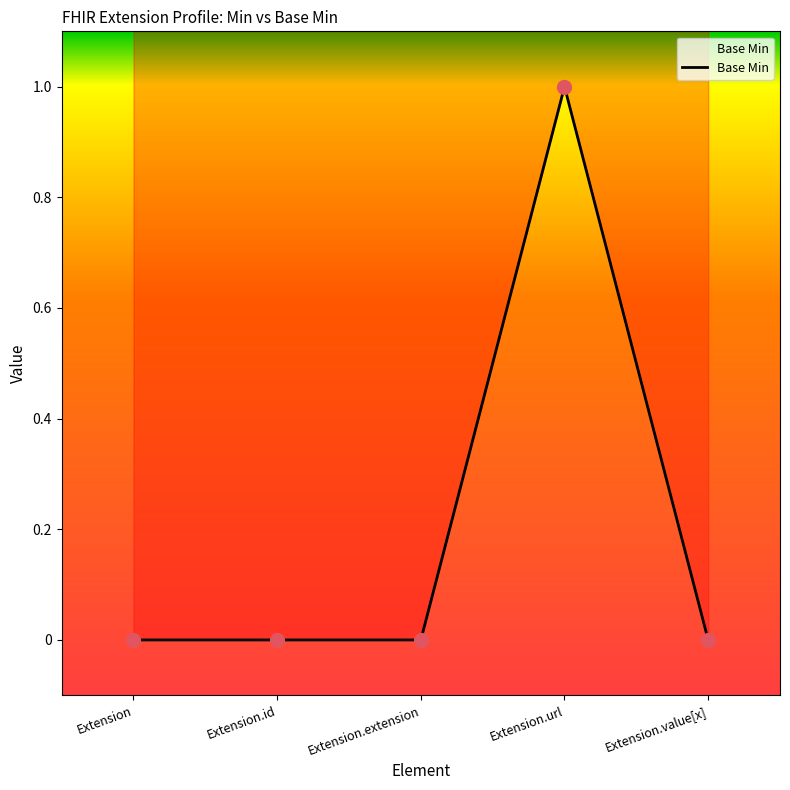

Which has a higher value, Extension.url or Extension.value[x]?

Extension.url